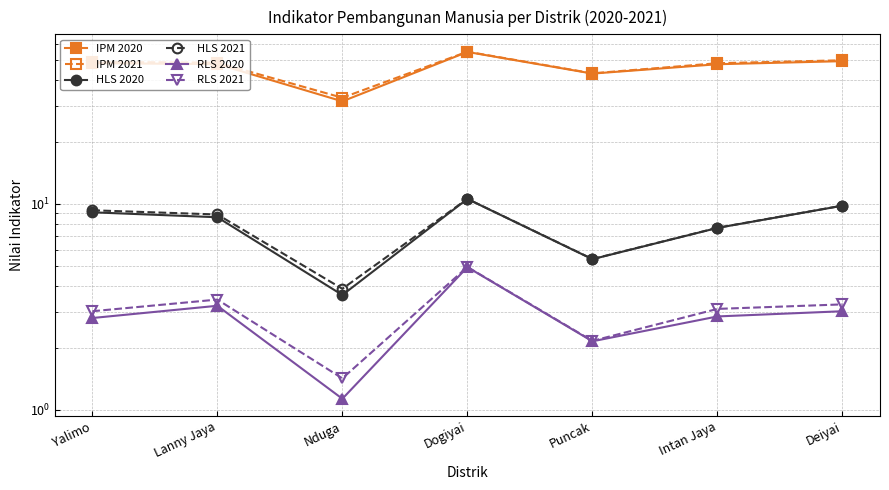

What is the sum of all HLS 2021 values?

55.6